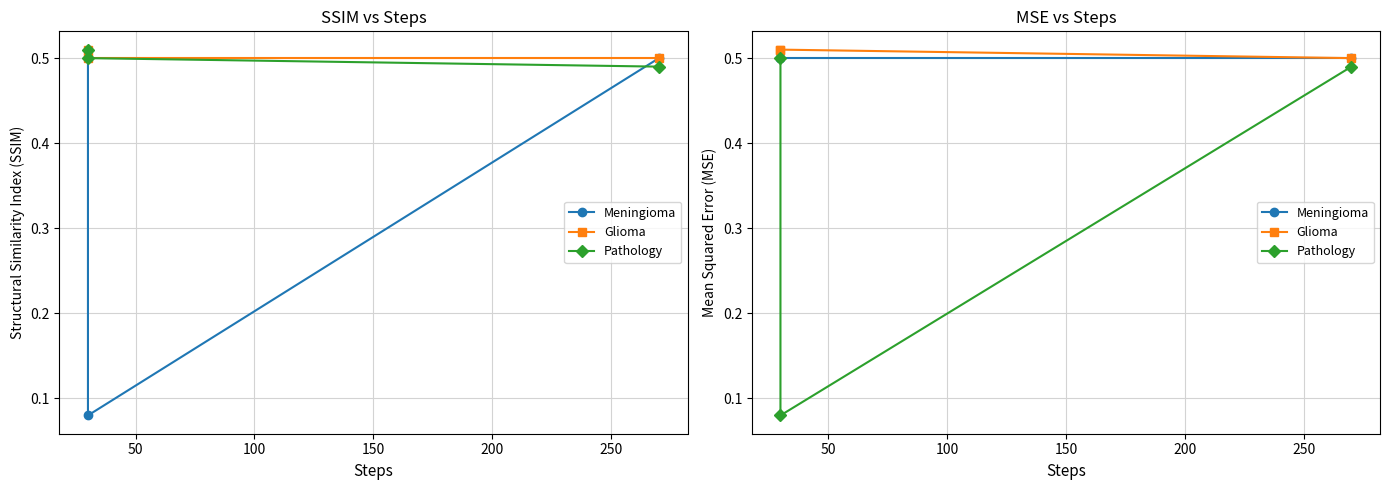

Which series has the widest spread of values?

Pathology